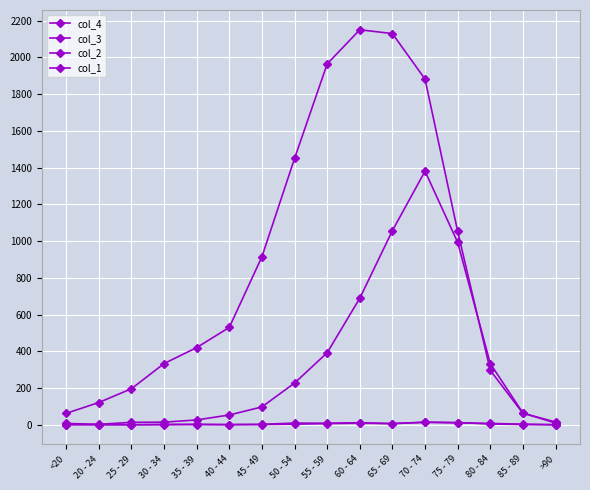

What value does the col_4 series have at 45 - 49, to the nearest 50?

100